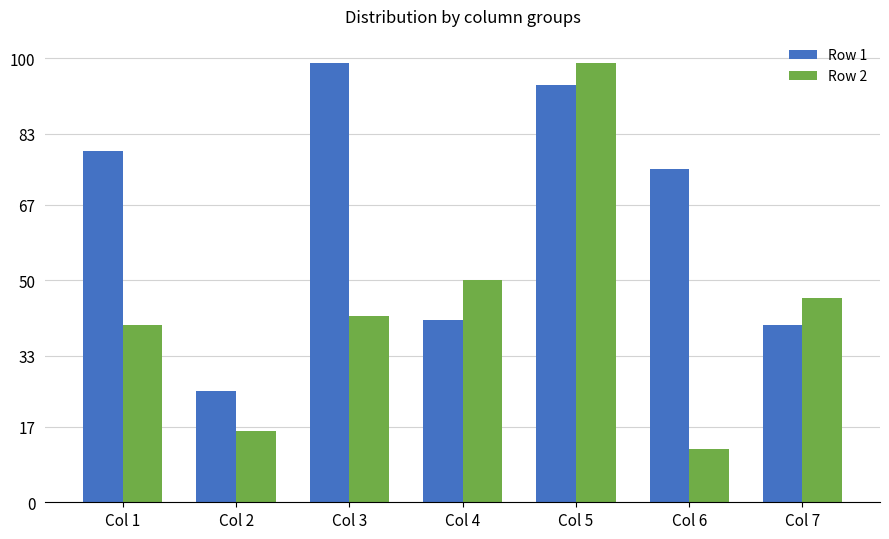

Which category has the lowest value across all series?

Col 6